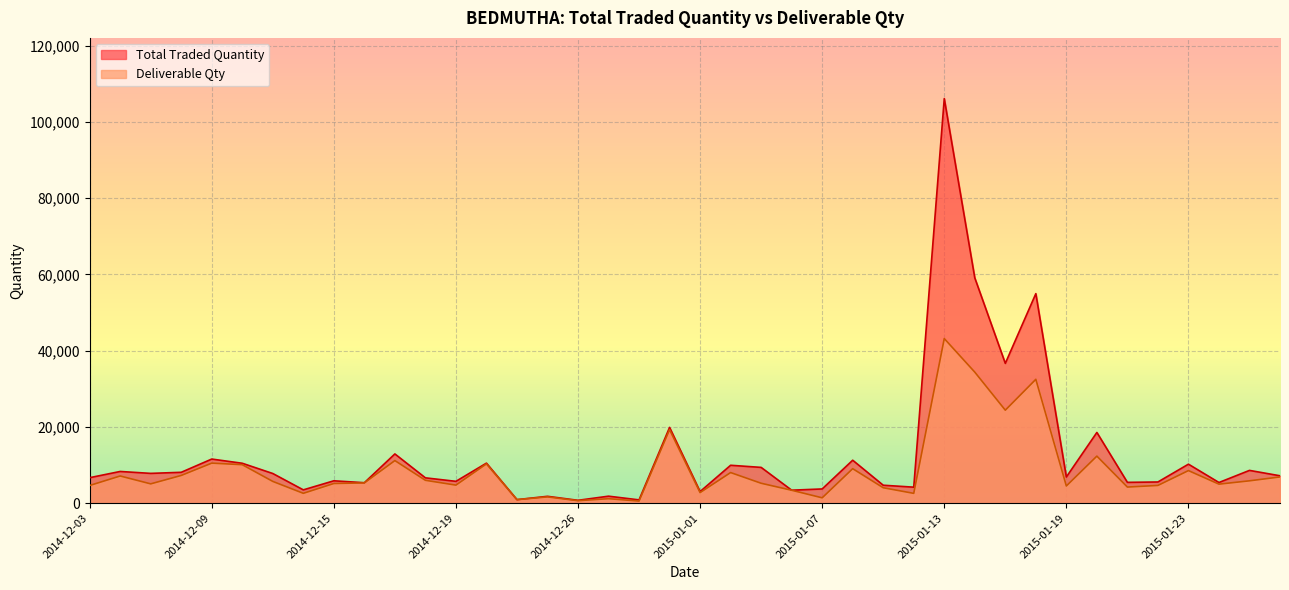

Where is Deliverable Qty nearest to the value 21841?

2015-01-15